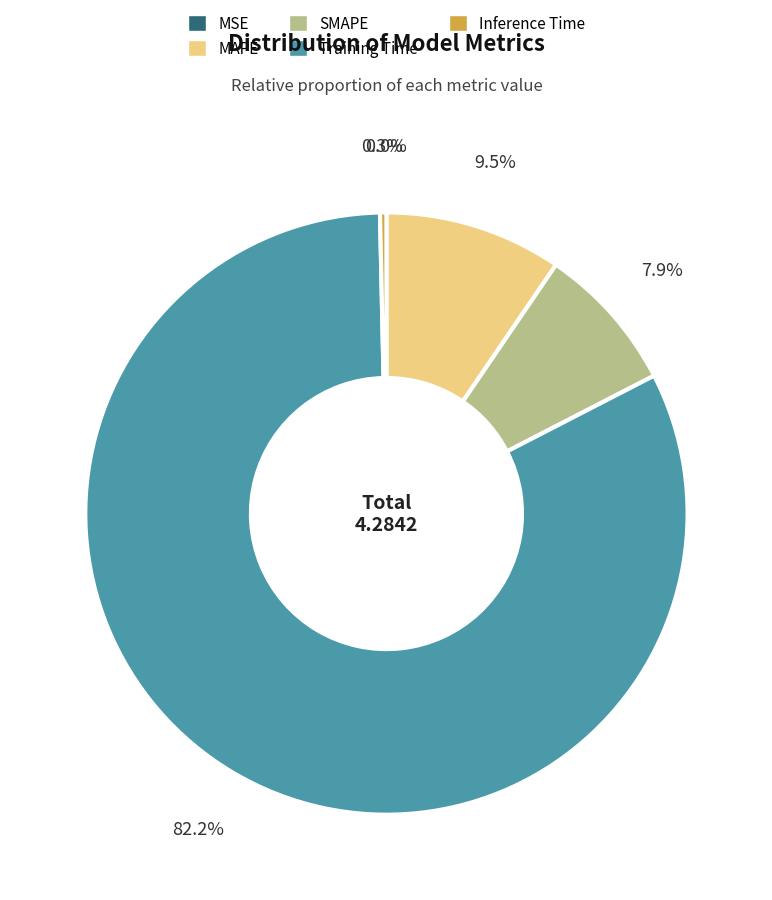

Which slice represents more than half of the pie?

Training Time